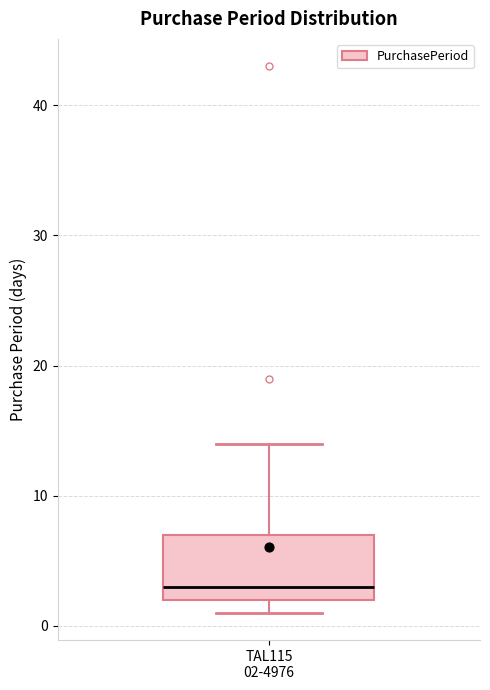

Where does the median line of the box for TAL115 02-4976 sit on the y-axis? The values are not printed on the chart, so give them approximately, as read against the axis.

3